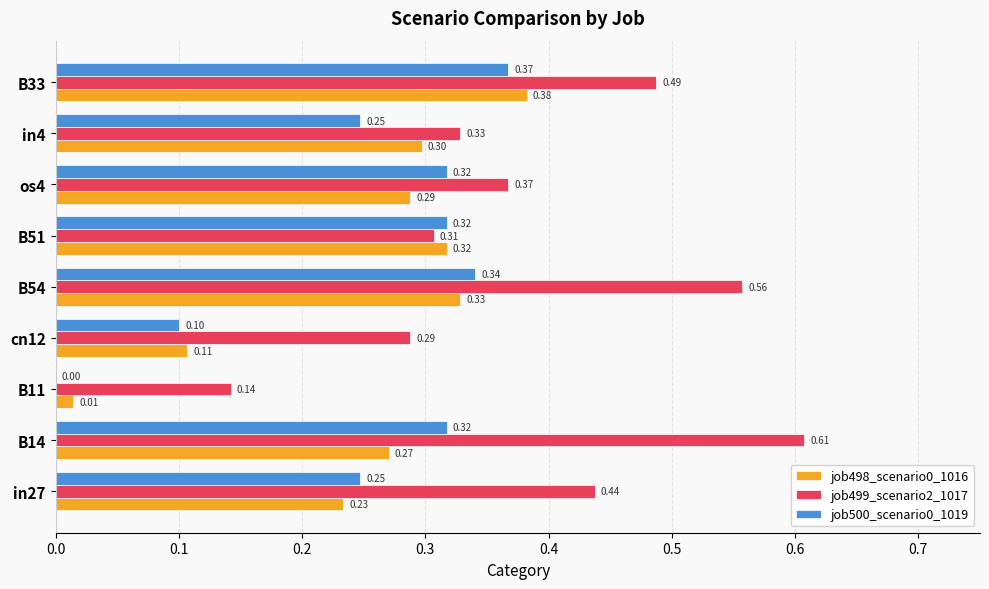

Which series changed the most between B11 and B54?

job499_scenario2_1017